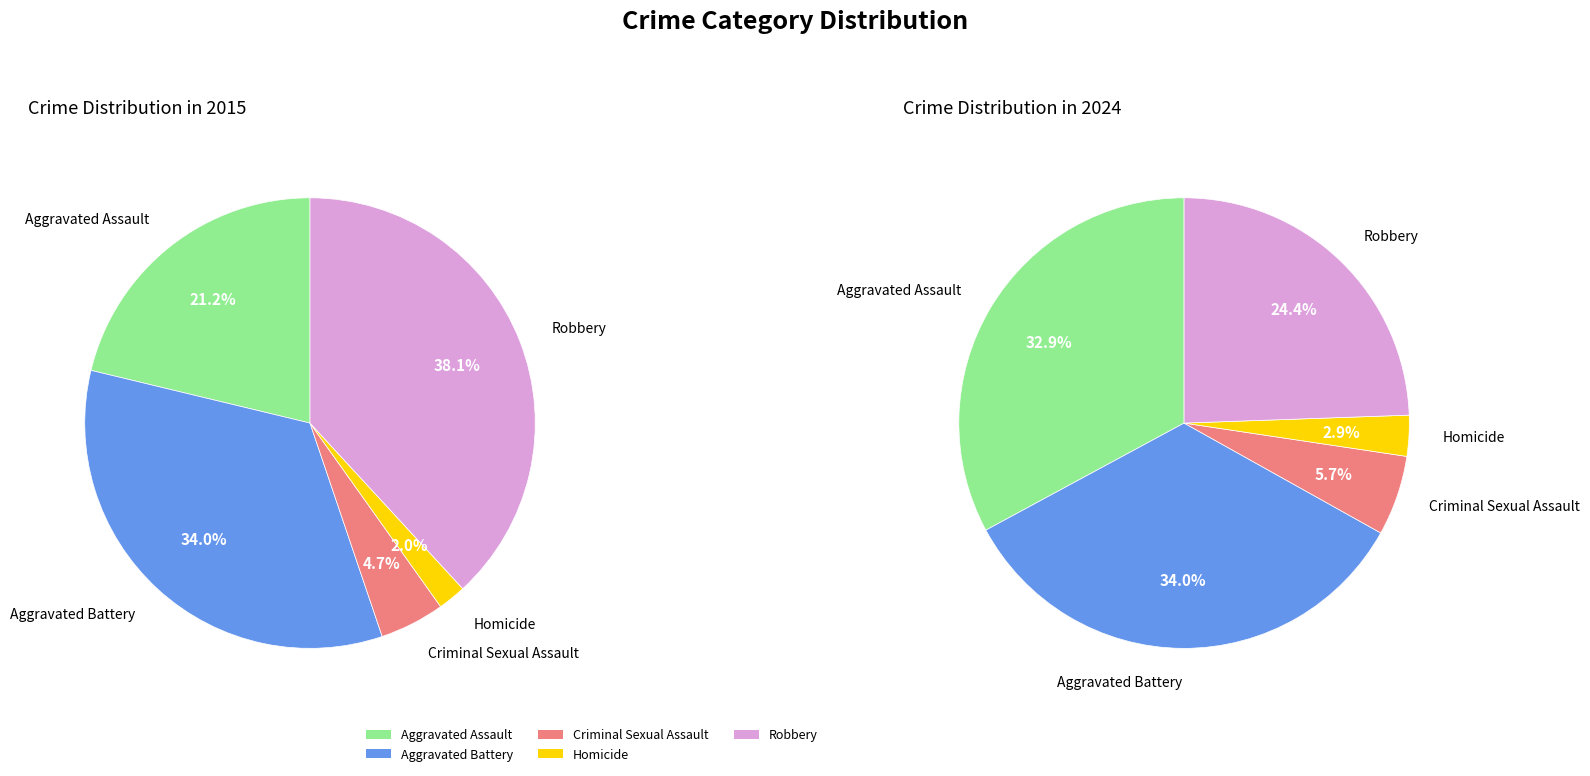

How many segments does this pie chart have?

5